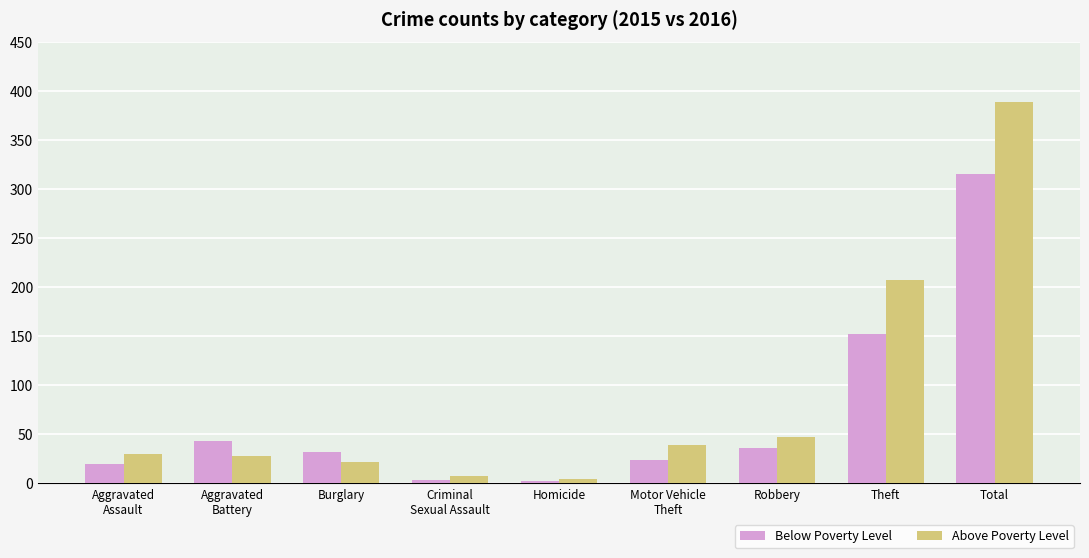

How many bars are there in total?

18